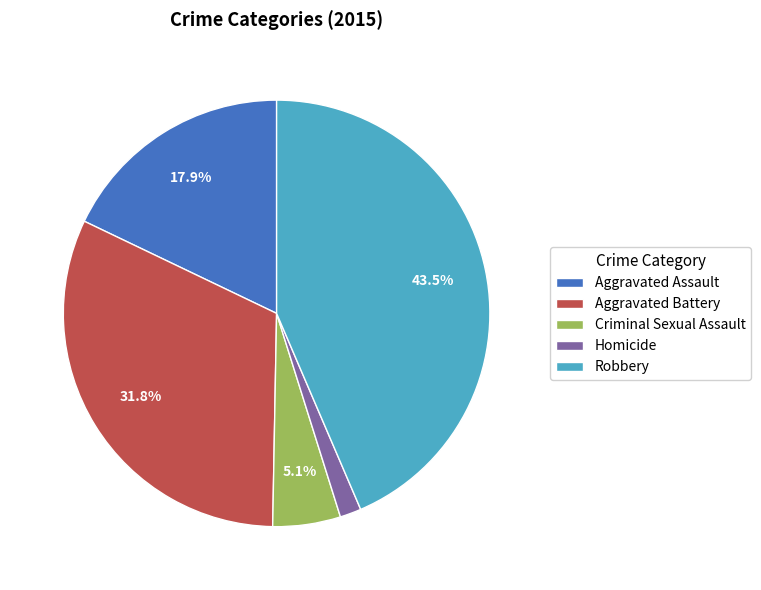

What is the smallest slice in the pie chart?

Homicide